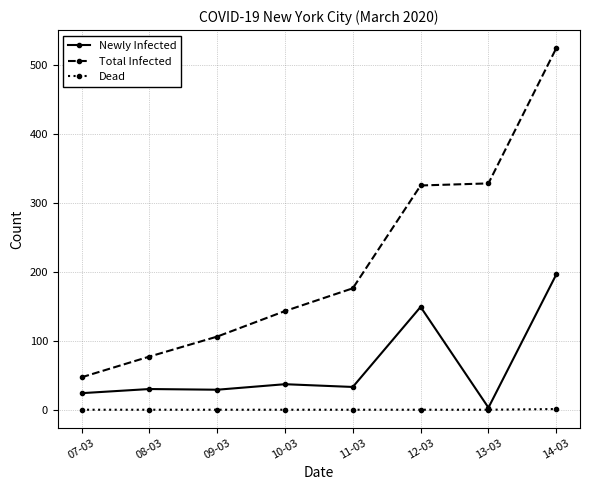

The value of Newly Infected at 14-03 is 86. True or false?

False